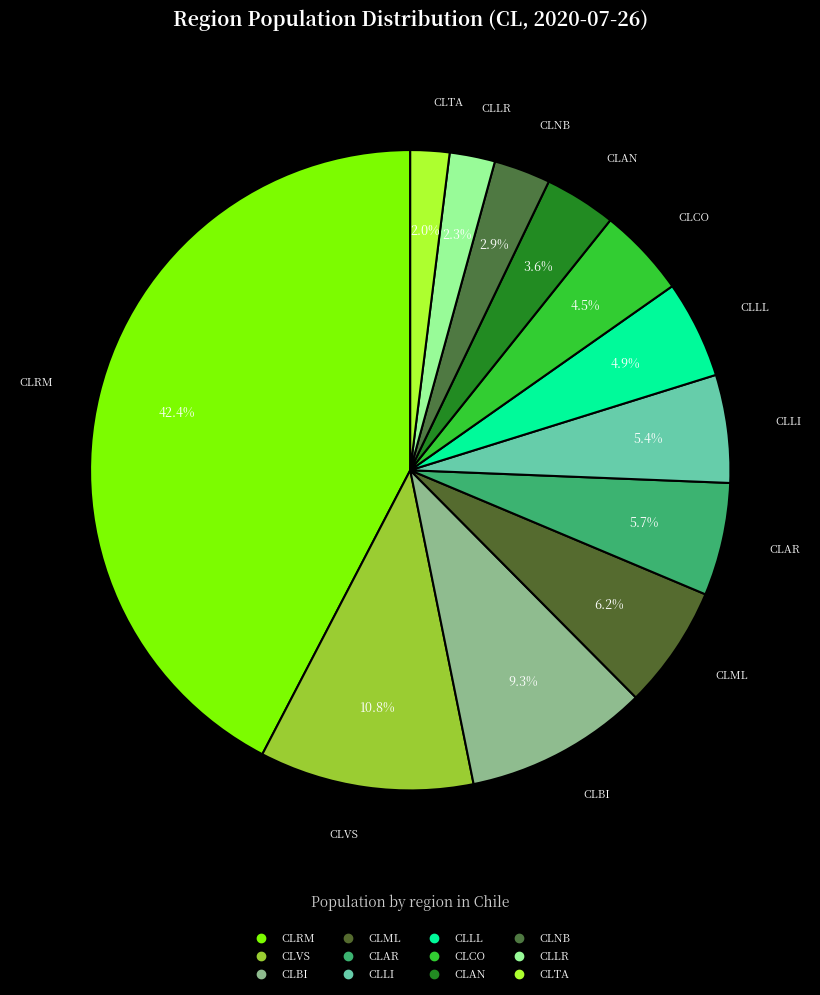

How many slices are in this pie chart?

12